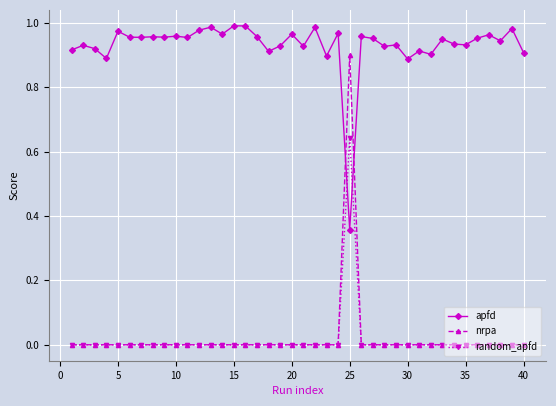

Count the number of categories in the chart.

40